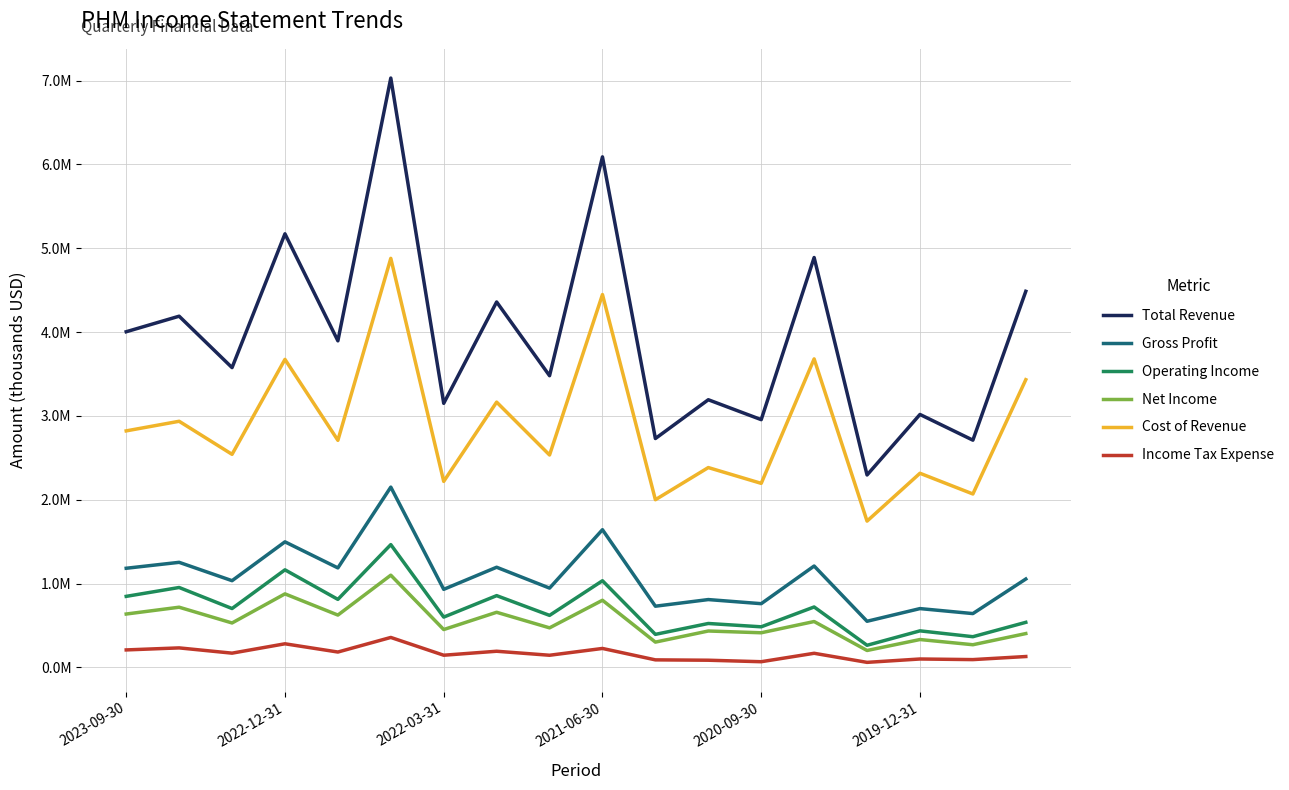

What are all the series names shown in the legend?

Total Revenue, Gross Profit, Operating Income, Net Income, Cost of Revenue, Income Tax Expense